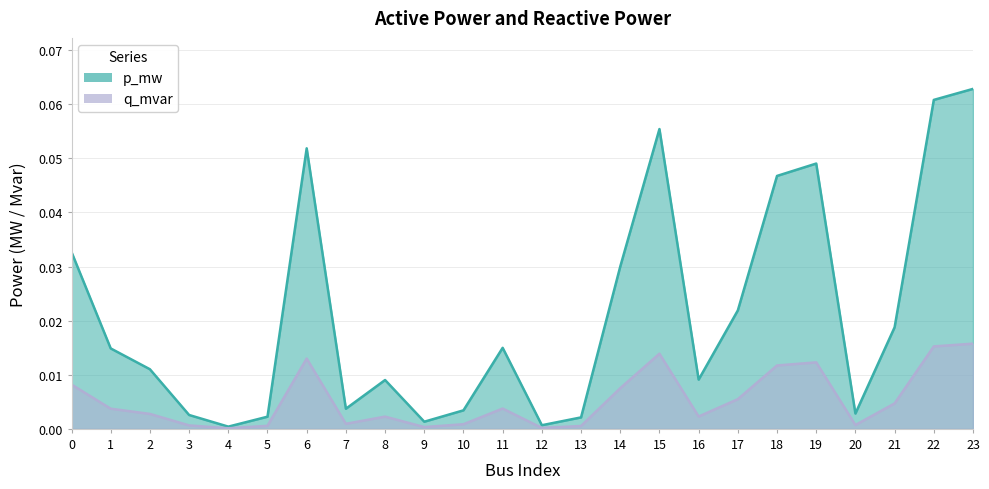

Where is the first local maximum for q_mvar?

6